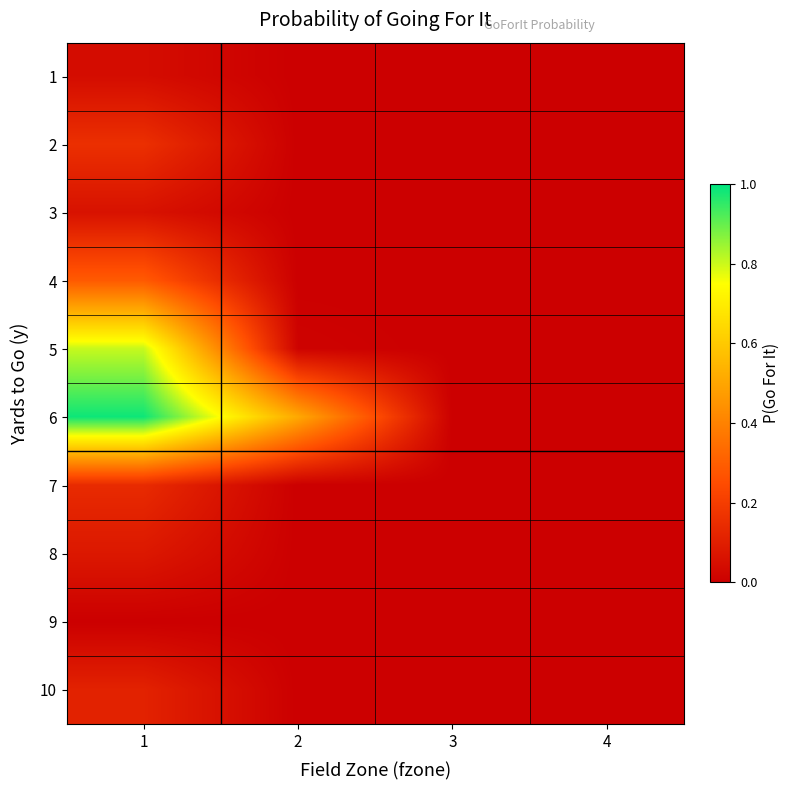

Which has a higher value, 1 or 2?

1